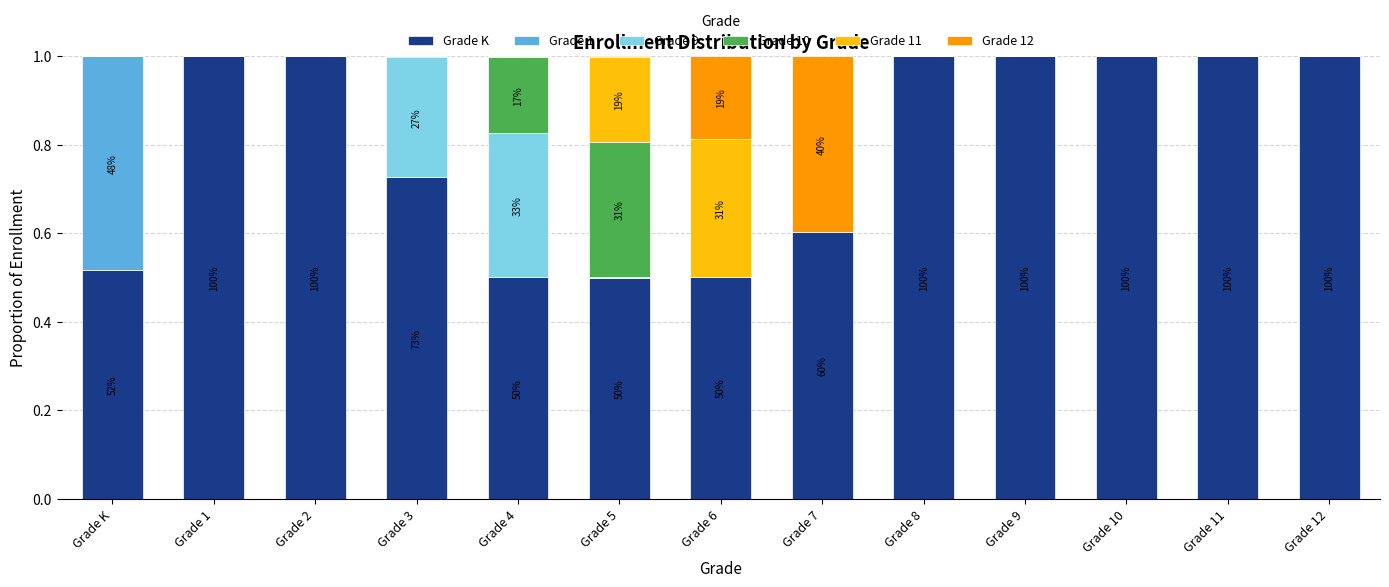

What is the highest value of the Grade K series?

1.0